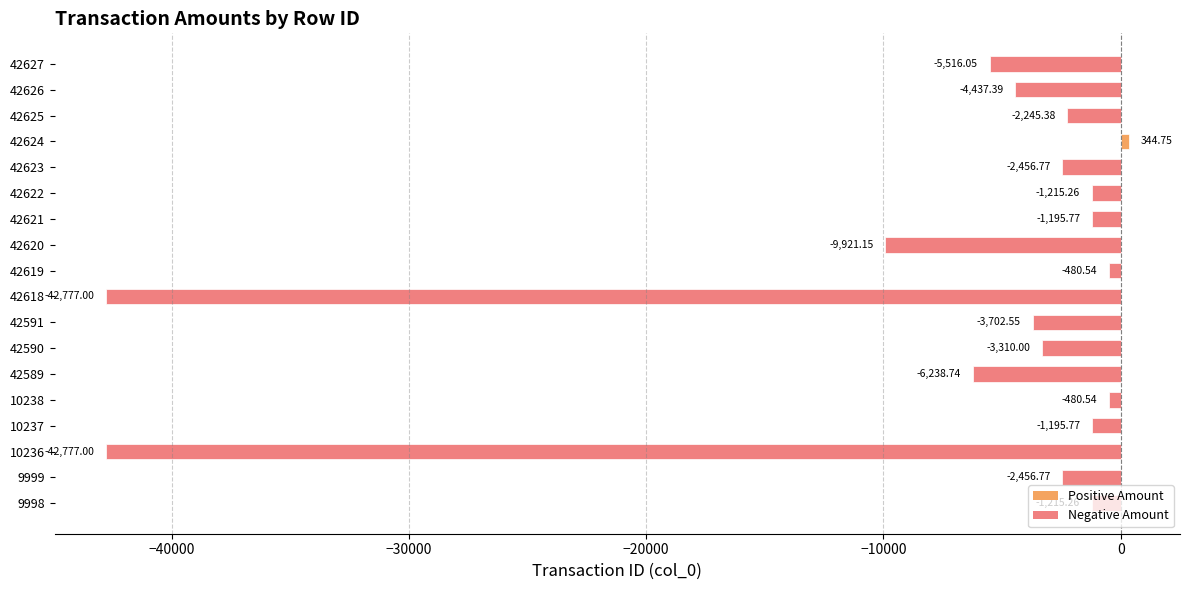

What is the sum of all values?

-131277.2